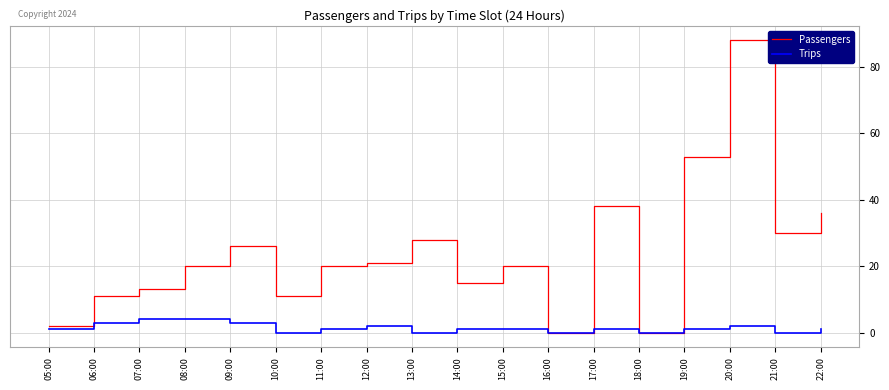

At which category is the sum across all series the highest?

20:00